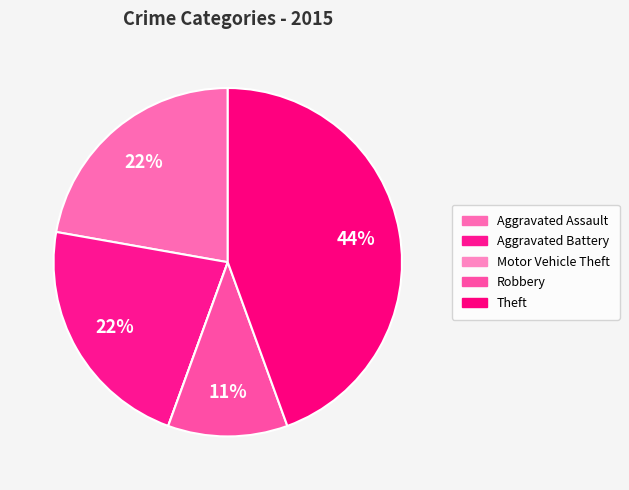

Is there a majority slice in this chart?

No